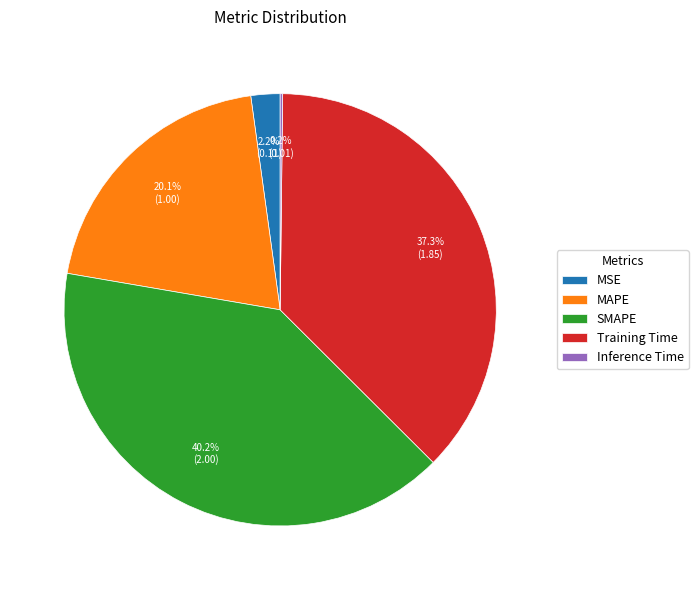

Which category has the biggest portion of the pie?

SMAPE